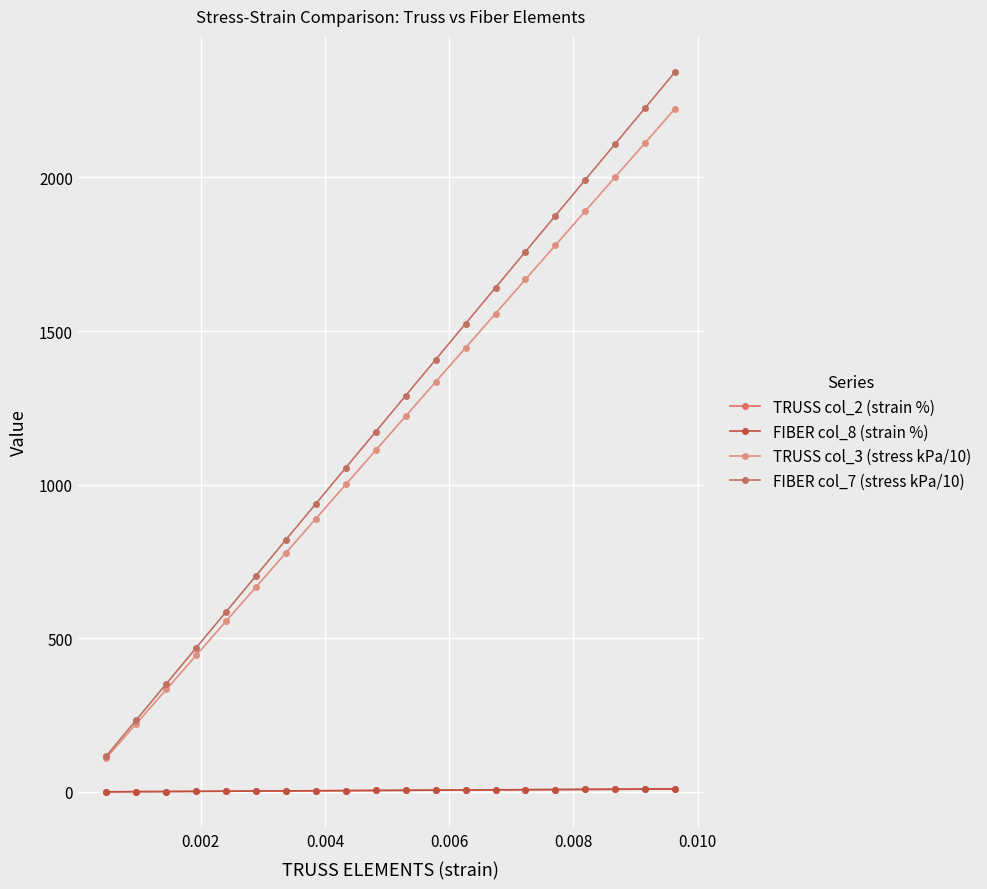

Count the number of categories in the chart.

20